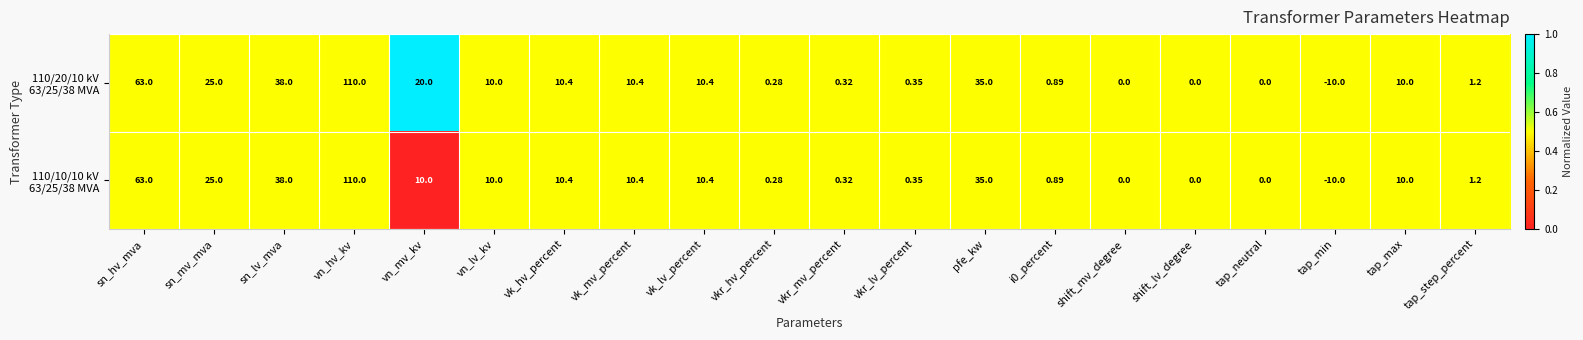

At which category is the sum across all series the highest?

vn_hv_kv